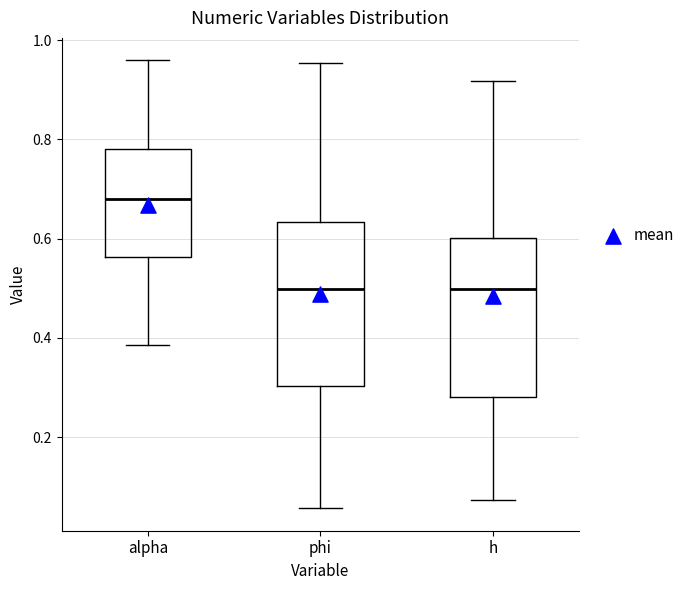

Reading left to right, transcribe this box plot: for each box, give where its median line is, the range the box spans, and where its two whiskers end, as read against the y-axis. The values are not printed on the chart, so give them approximately, as read against the axis.

alpha: median 0.68, box 0.56 to 0.78, whiskers 0.38 to 0.96
phi: median 0.50, box 0.30 to 0.64, whiskers 0.06 to 0.96
h: median 0.50, box 0.28 to 0.60, whiskers 0.08 to 0.92